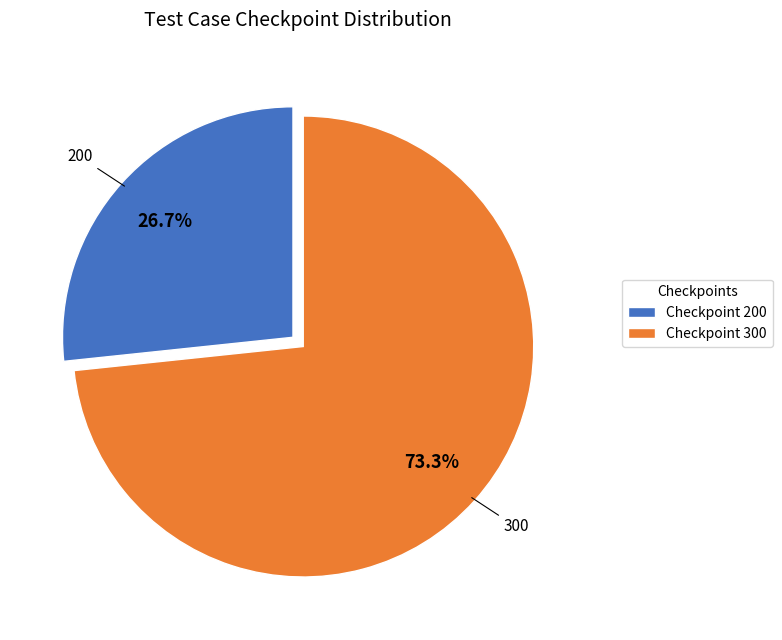

Which has a higher value, Checkpoint 200 or Checkpoint 300?

Checkpoint 300